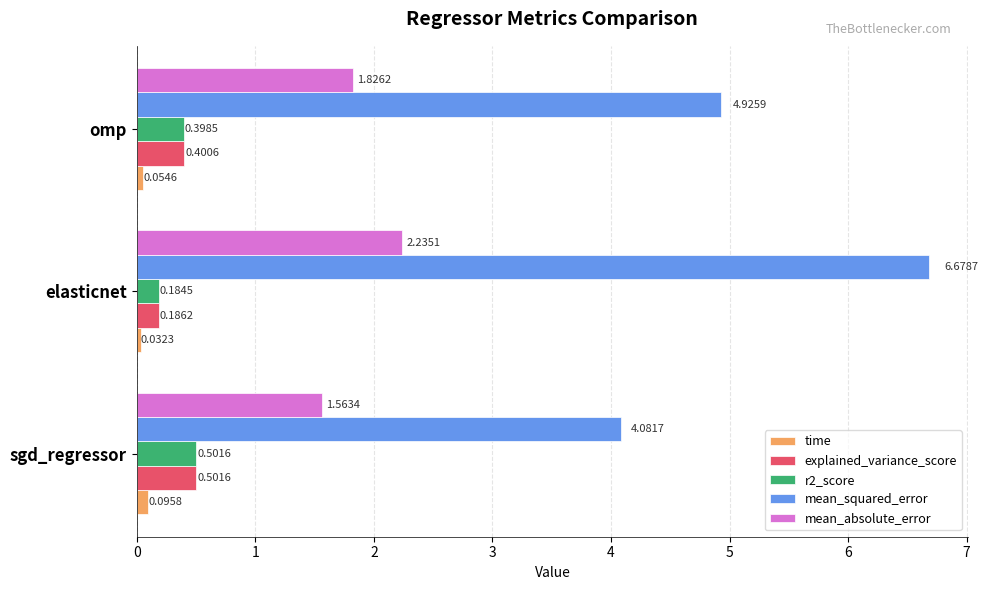

Is the value of mean_squared_error at omp greater than the value of r2_score at omp?

Yes